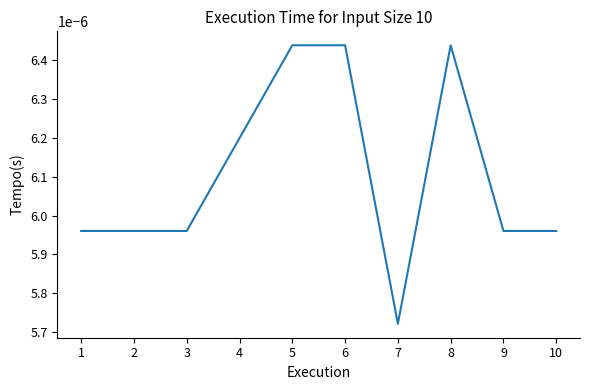

At which category does the chart reach its minimum across all series?

7